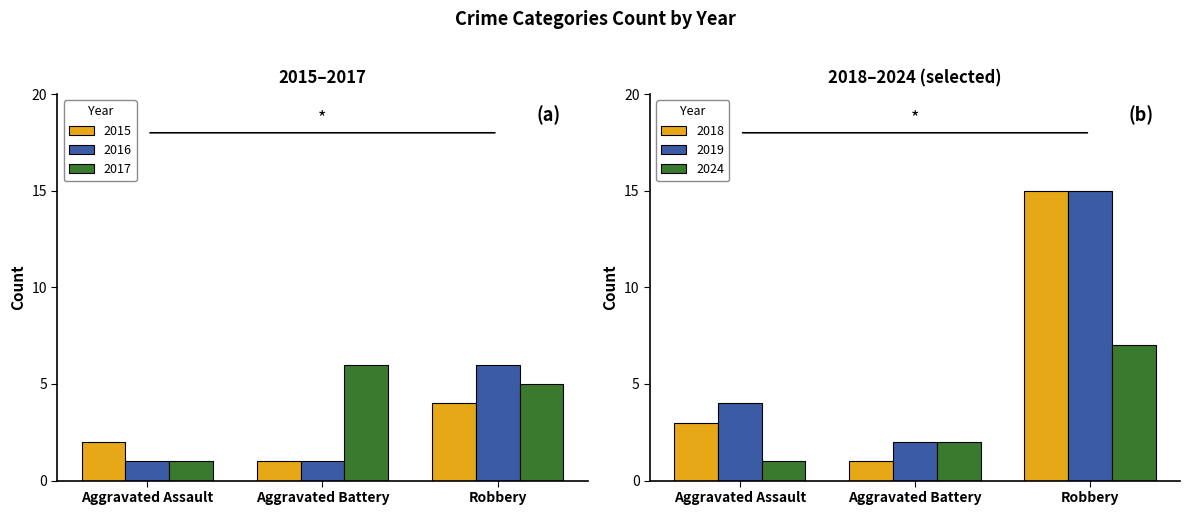

Is the value of Aggravated Assault at 2015 greater than the value of Aggravated Battery at 2024?

No